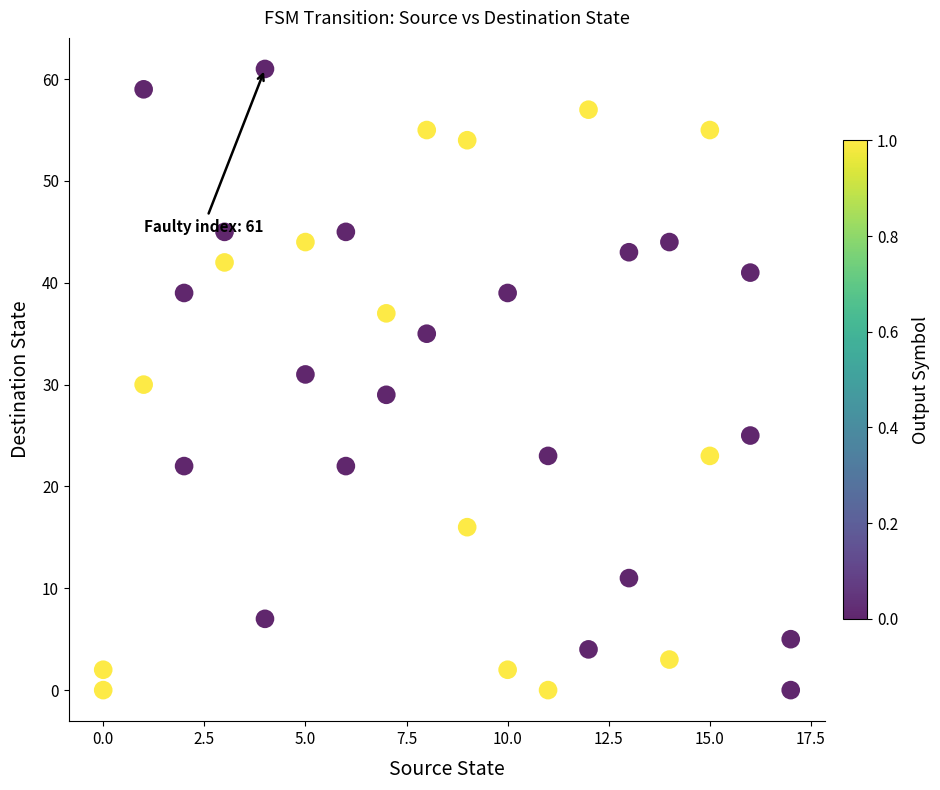

What is the range of Y values (max minus min)?

61